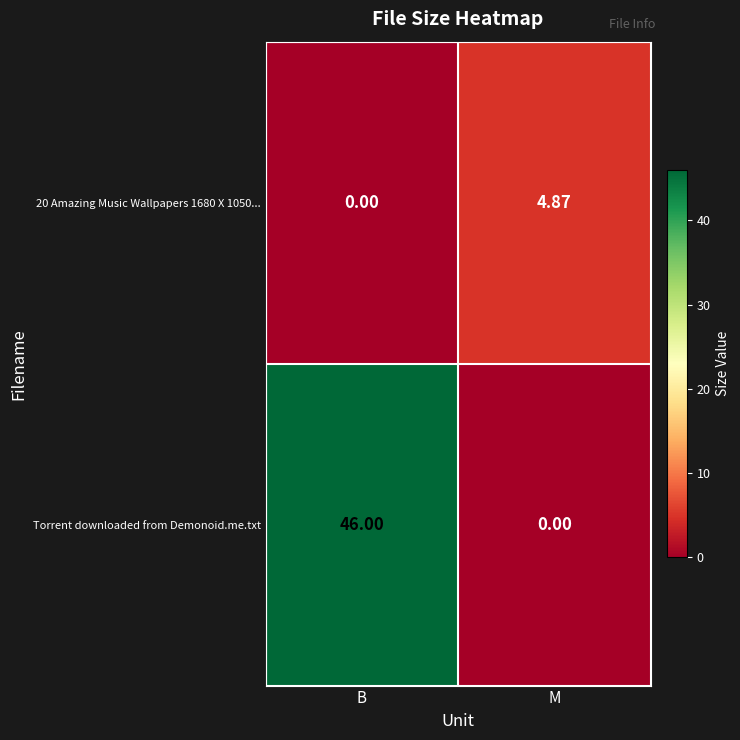

Which category has the lowest value in the 20 Amazing Music Wallpapers 1680 X 1050... series?

B